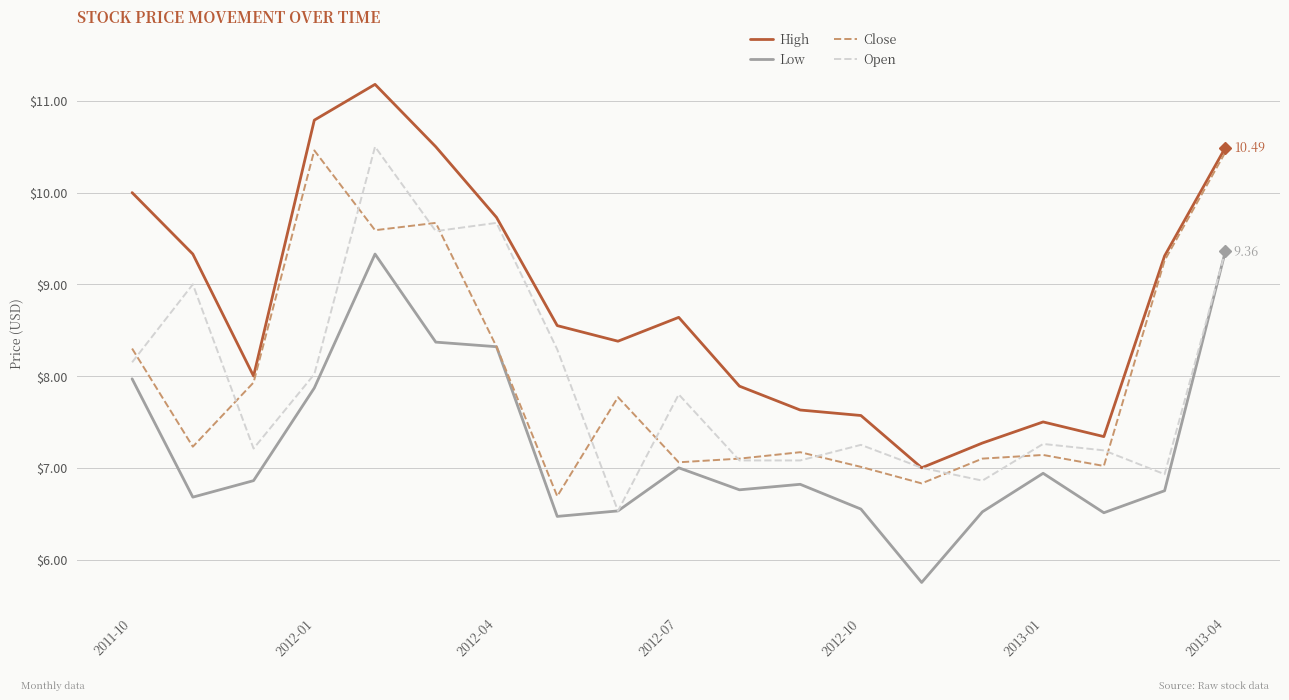

Which series has the largest total across all categories?

High